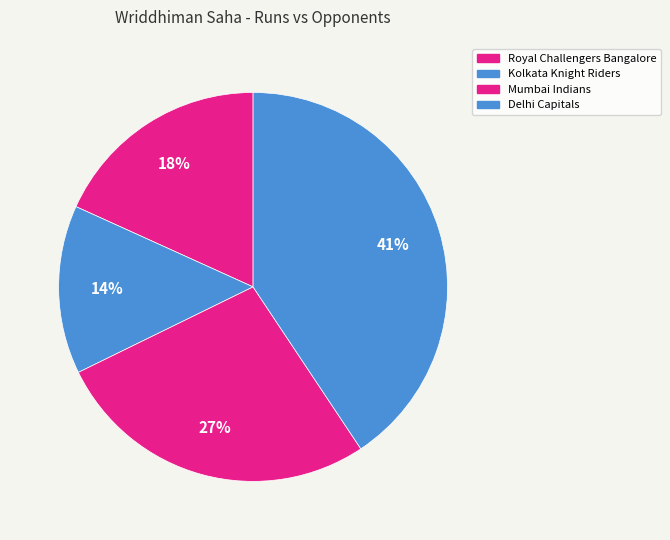

Approximately how many times larger is the value at Kolkata Knight Riders compared to Mumbai Indians?

0.5